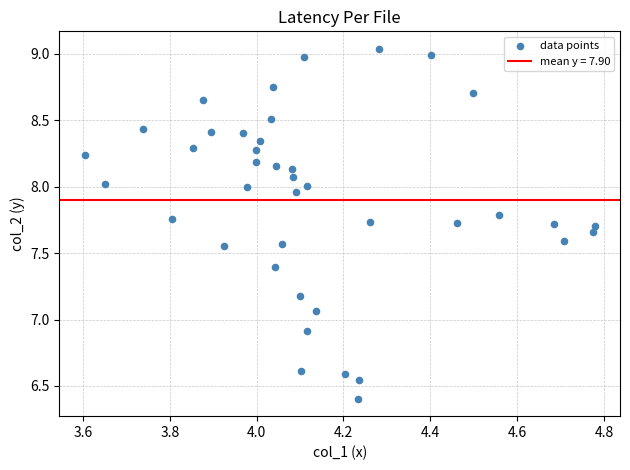

What is the range of X values (max minus min)?

1.2